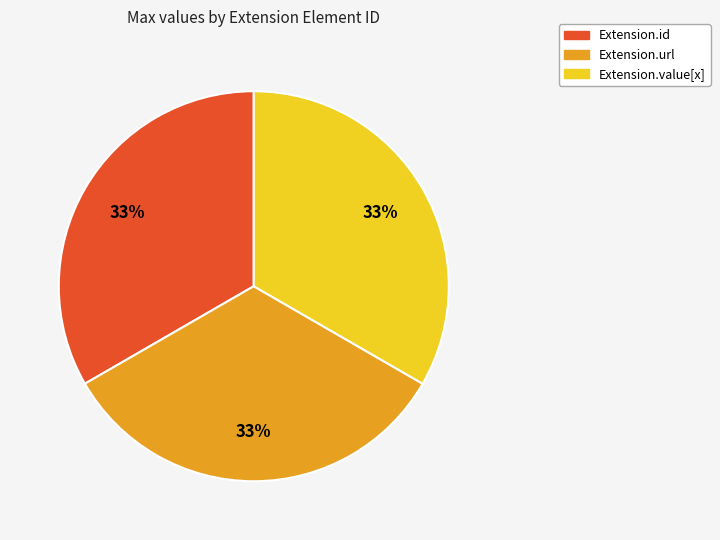

To the nearest percent, what is the difference between the Extension.url and Extension.value[x] slice percentages?

0%